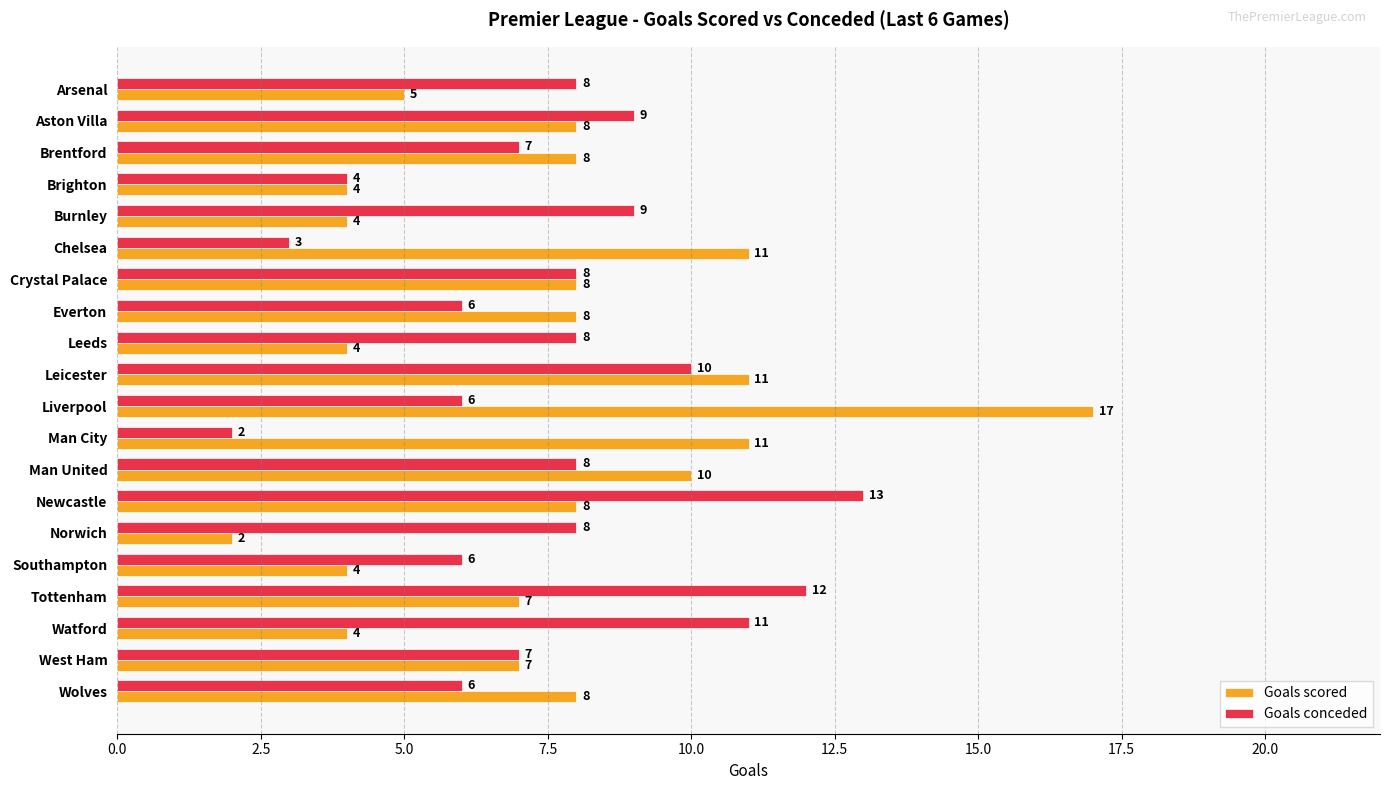

What is the greatest value displayed?

17